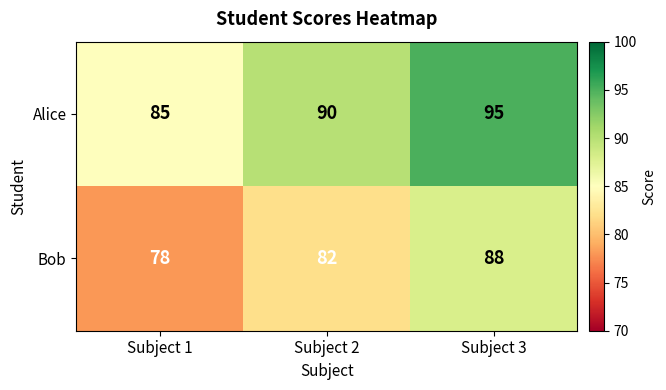

What is the average value of the Bob series?

83